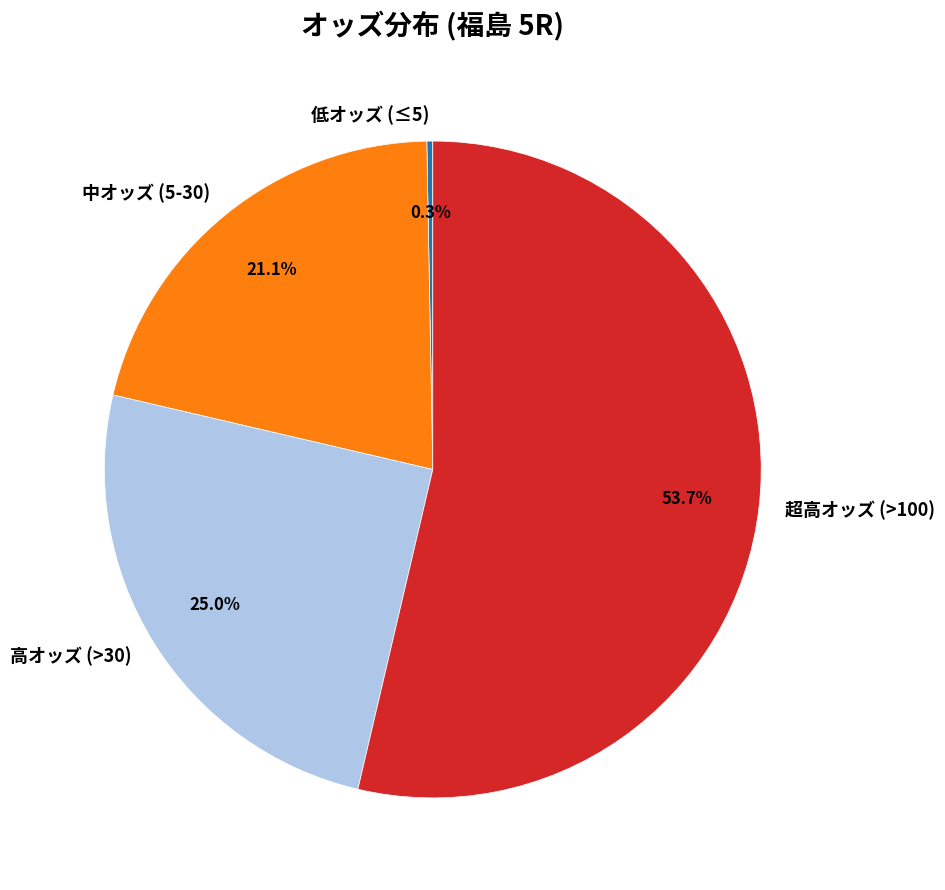

Is there any slice that represents more than half of the pie?

Yes